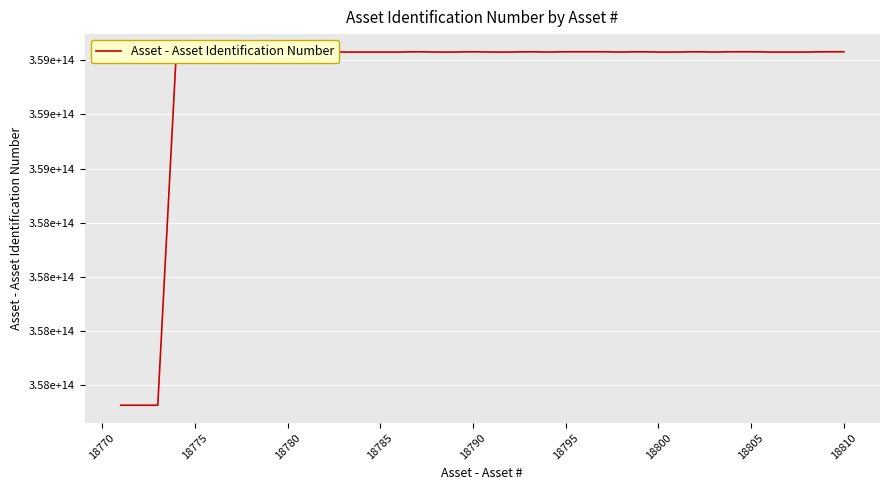

Is this an area chart (filled region under the line)?

No